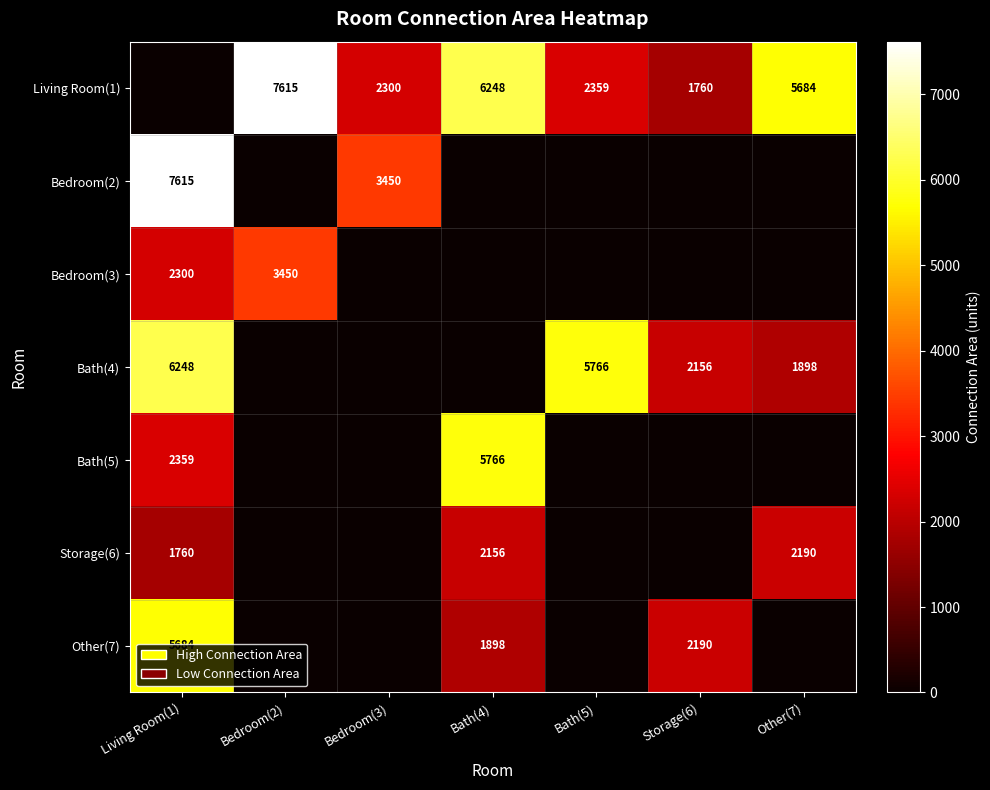

Which category has the lowest value across all series?

Living Room(1)